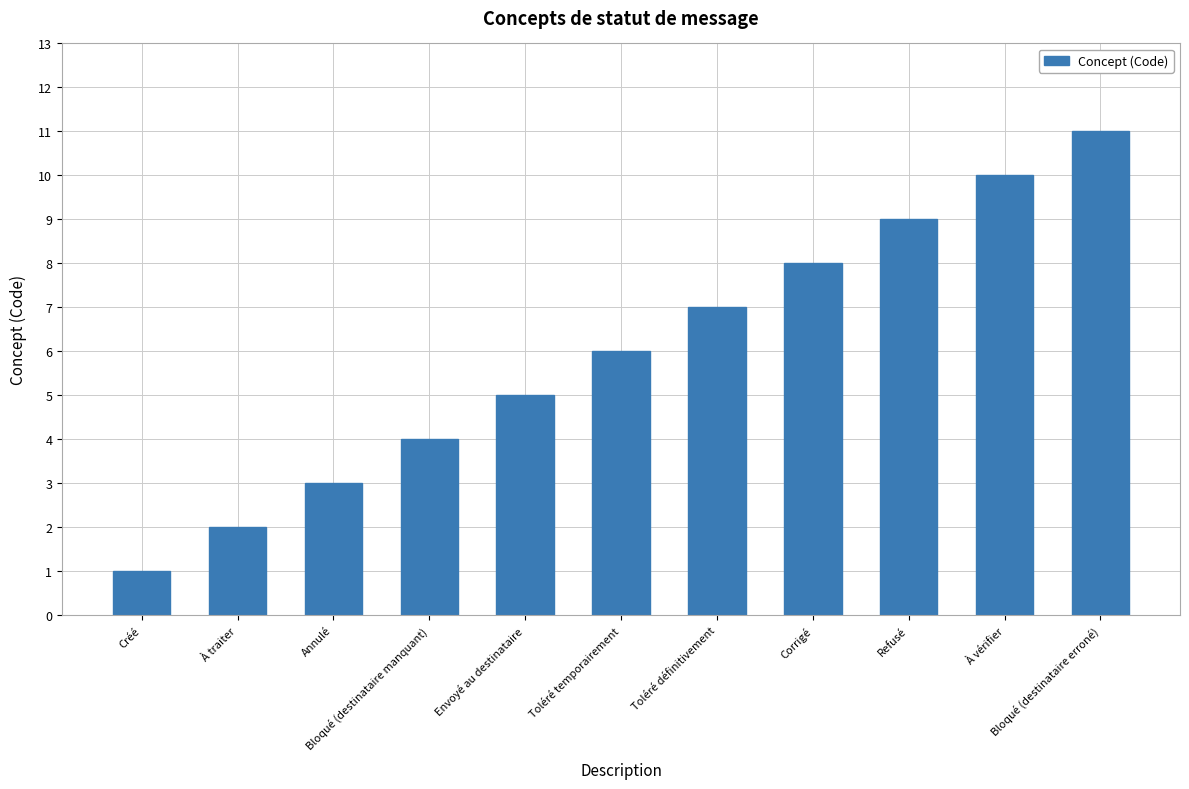

Which category has the lowest value across all series?

Créé